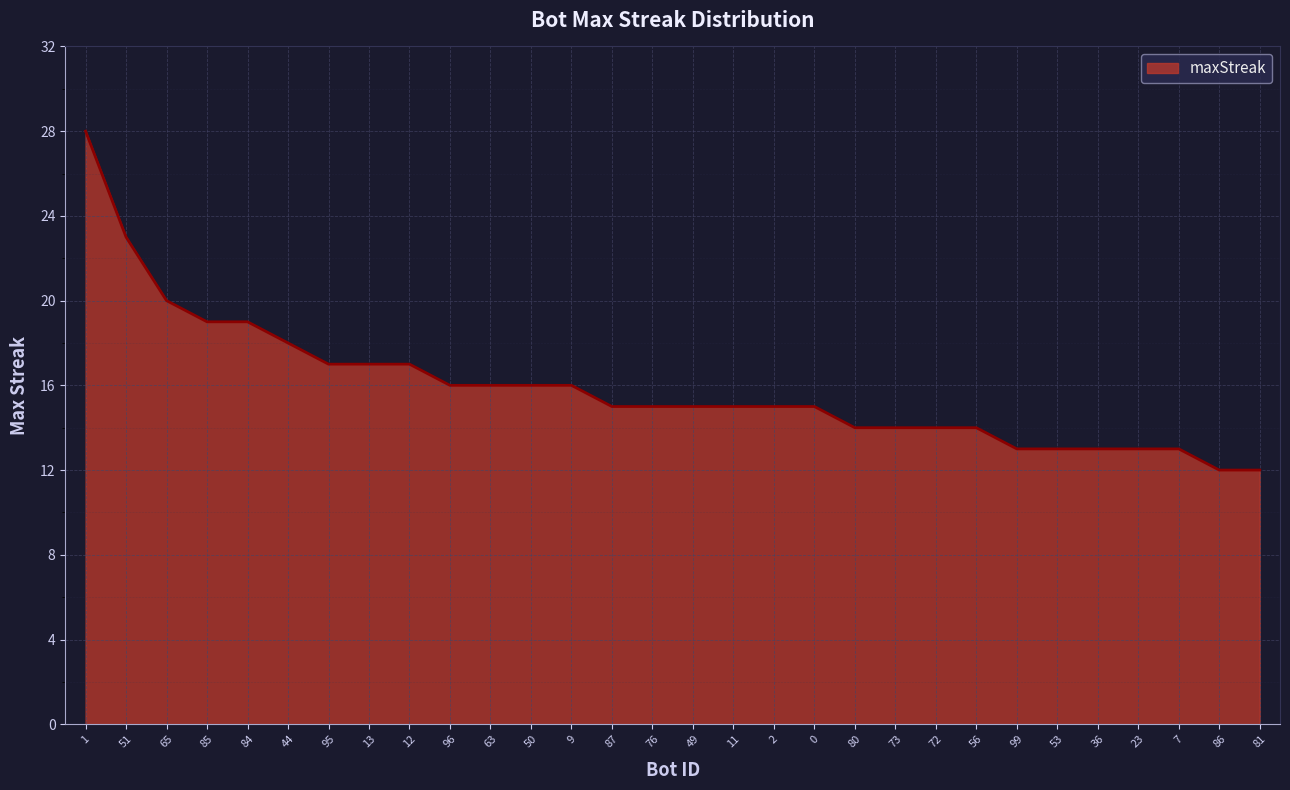

What is the smallest value displayed?

12